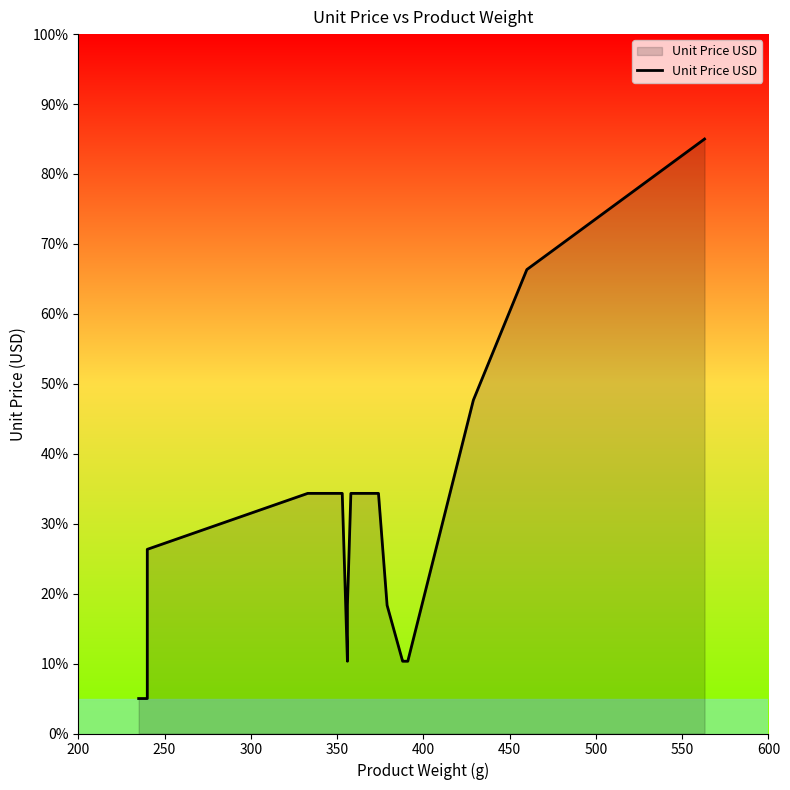

What is the average value?

0.3